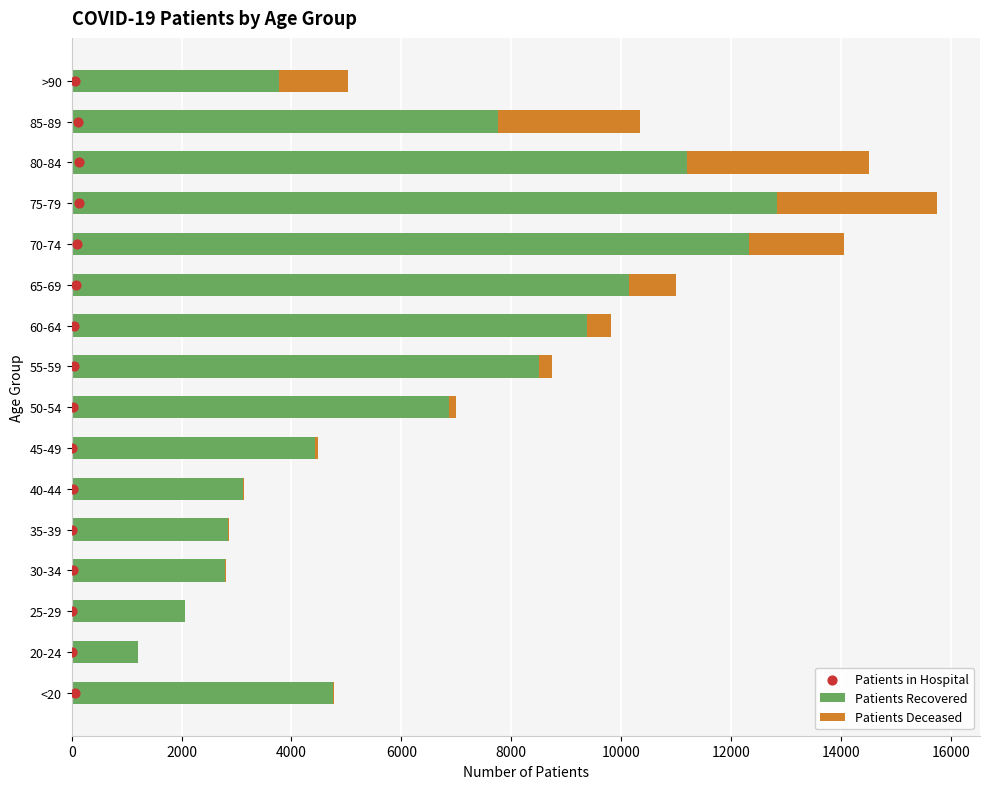

What is the sum of all Patients Recovered values?

104012